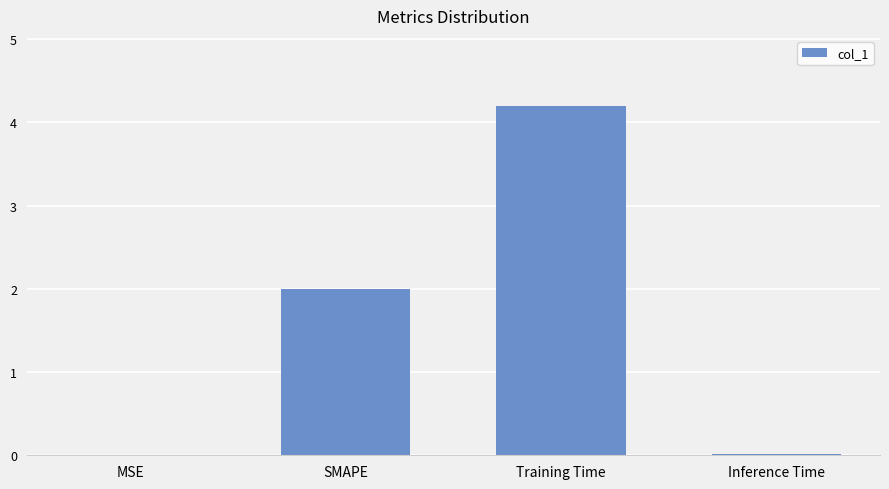

At which category does the chart reach its peak across all series?

Training Time